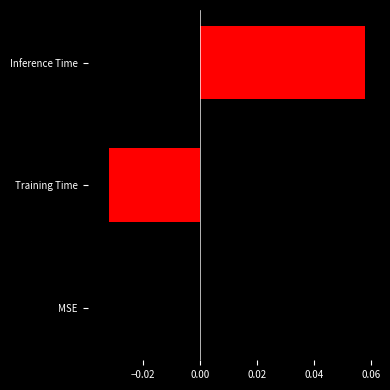

How many bars are there in total?

3